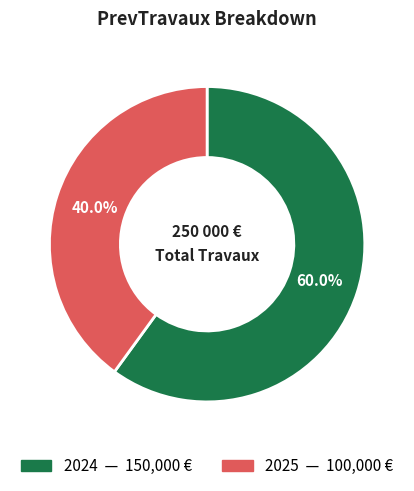

To the nearest percent, what is the difference between the 2024 and 2025 slice percentages?

20%